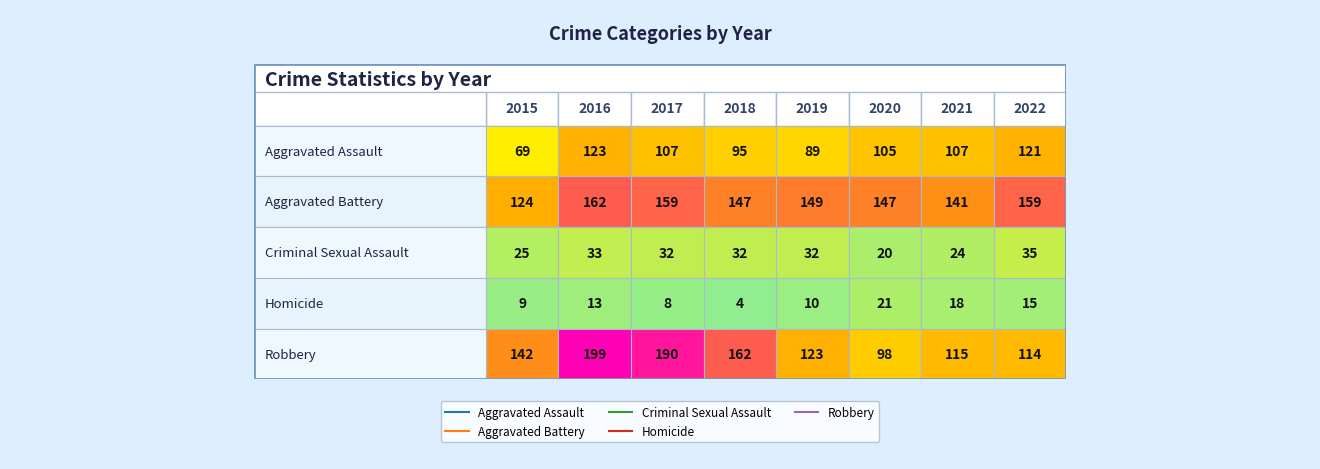

What is the minimum value for Robbery?

98